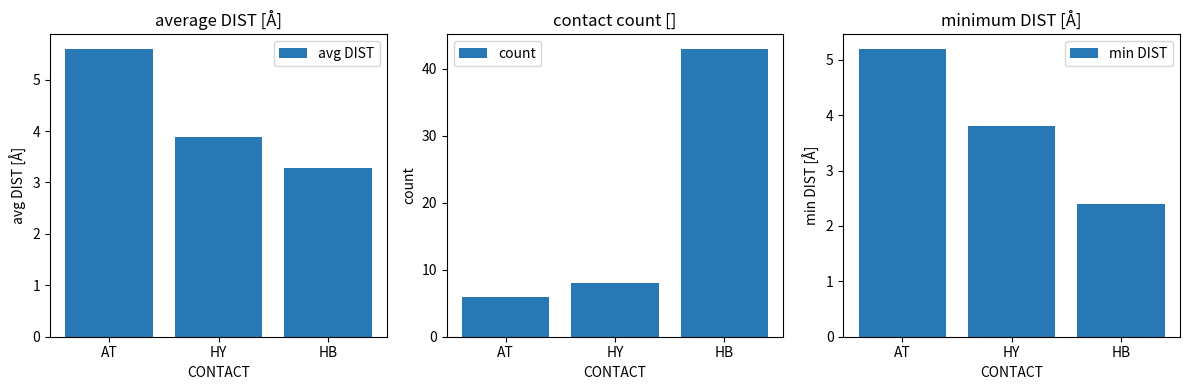

How many bars are there in total?

9